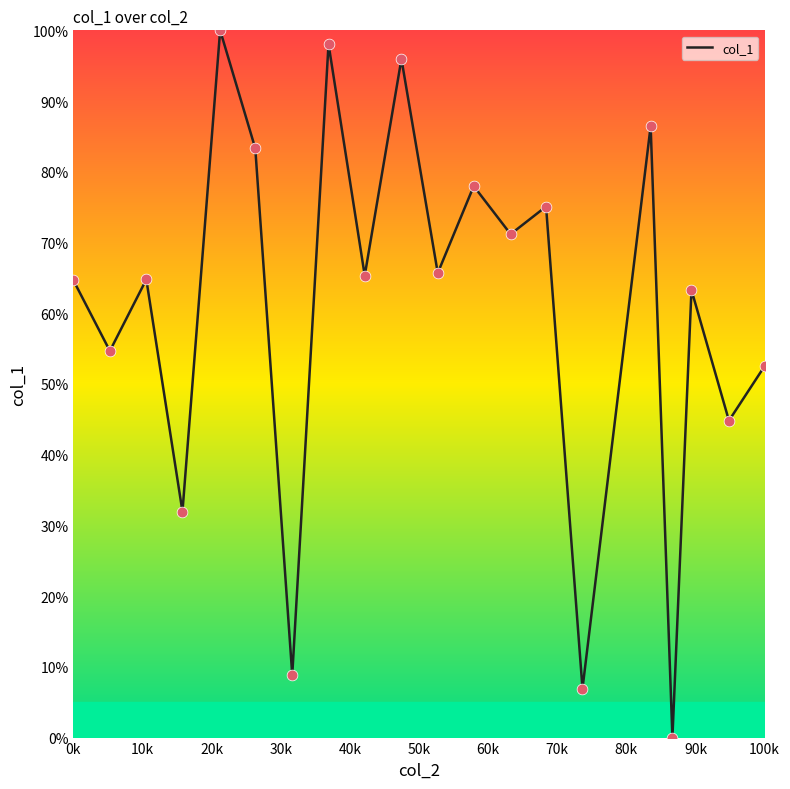

What is the maximum value shown in the chart?

100.0